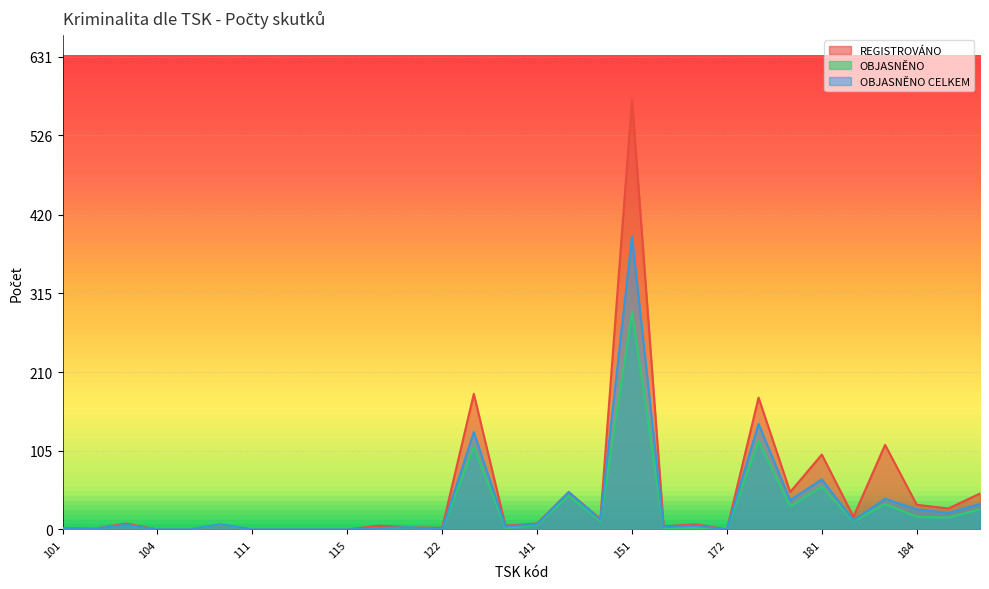

The value of OBJASNĚNO CELKEM at 184 is 27. True or false?

True